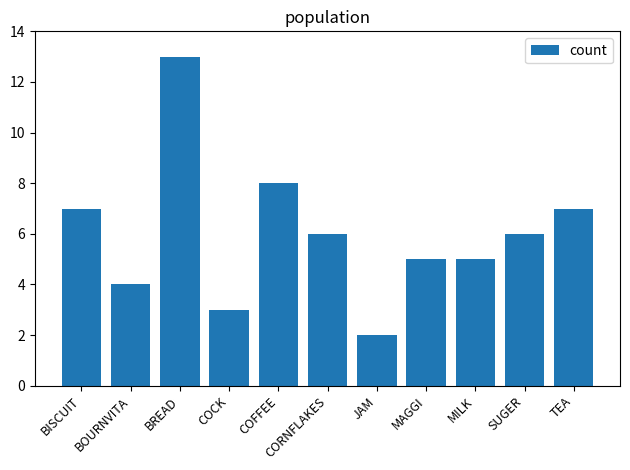

At which category does the chart reach its minimum across all series?

JAM